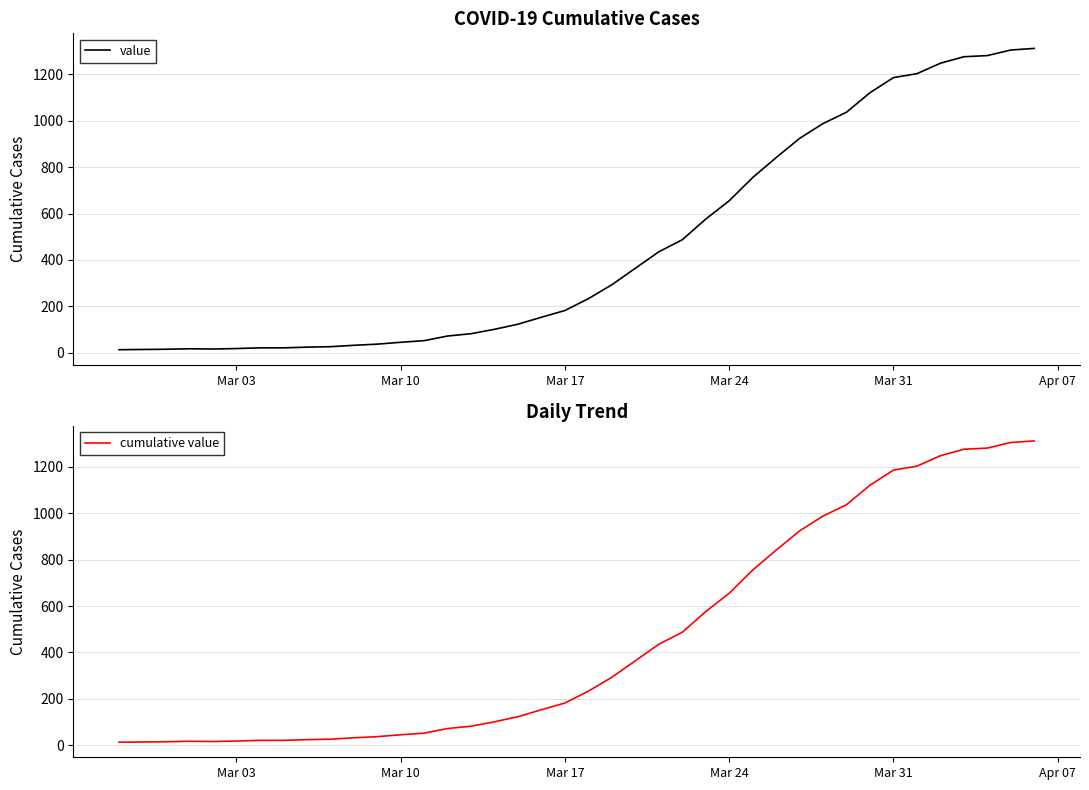

How many lines are shown in the chart?

2